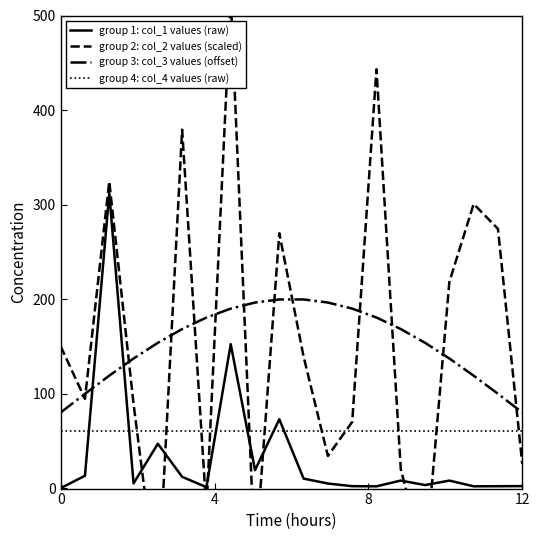

The group 4: col_4 values (raw) series shows 60.0 at 0. True or false?

True